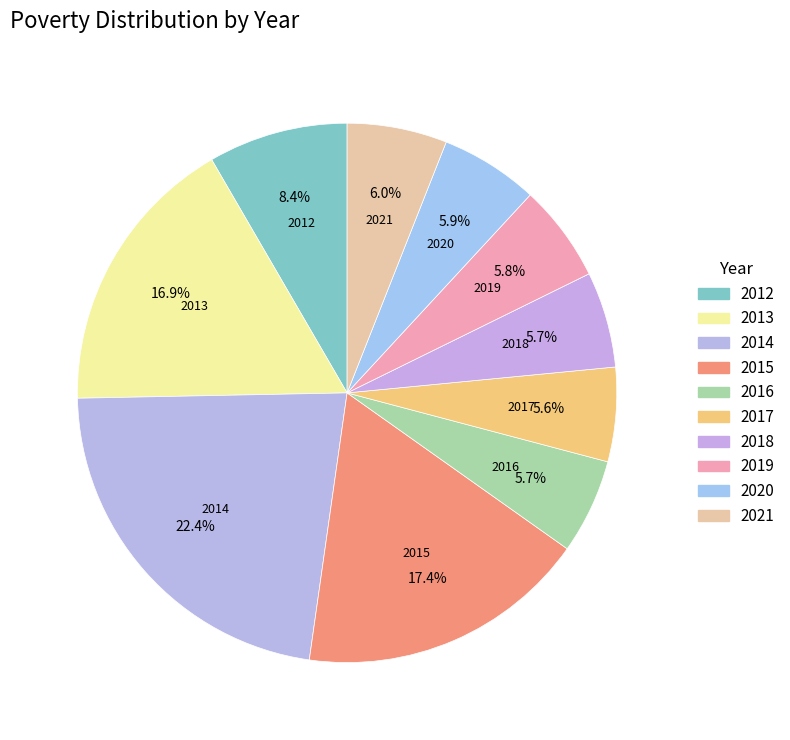

Which slice is the largest?

2014